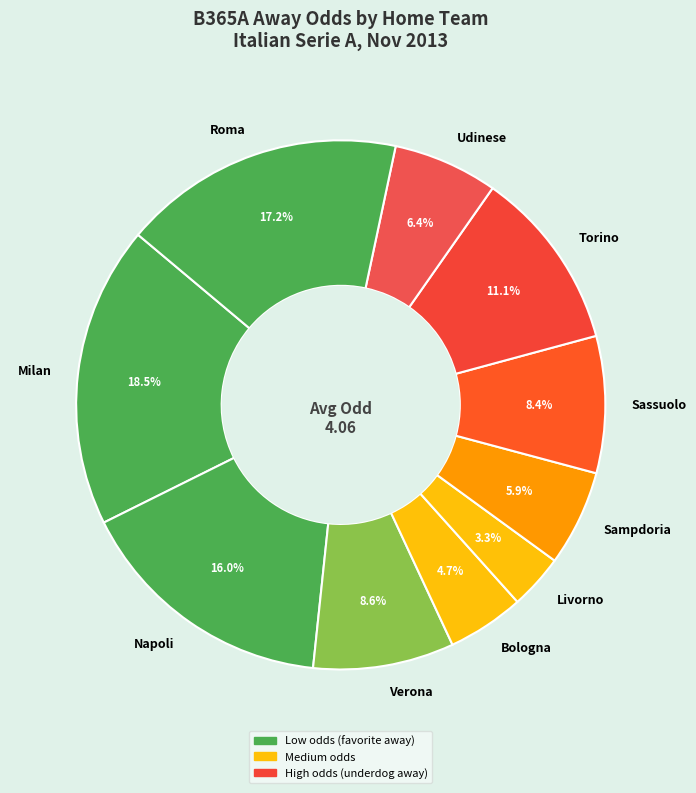

Is it true that Livorno is 3% of the pie?

True